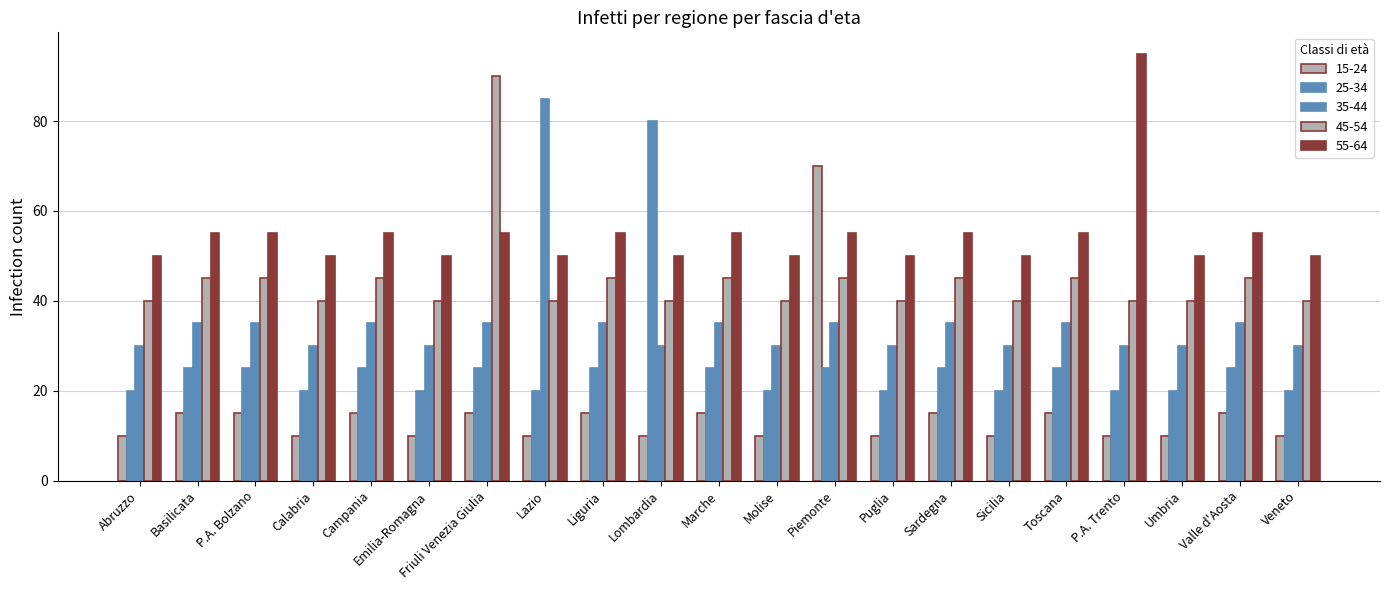

What is the difference between the highest and lowest values at Piemonte?

45